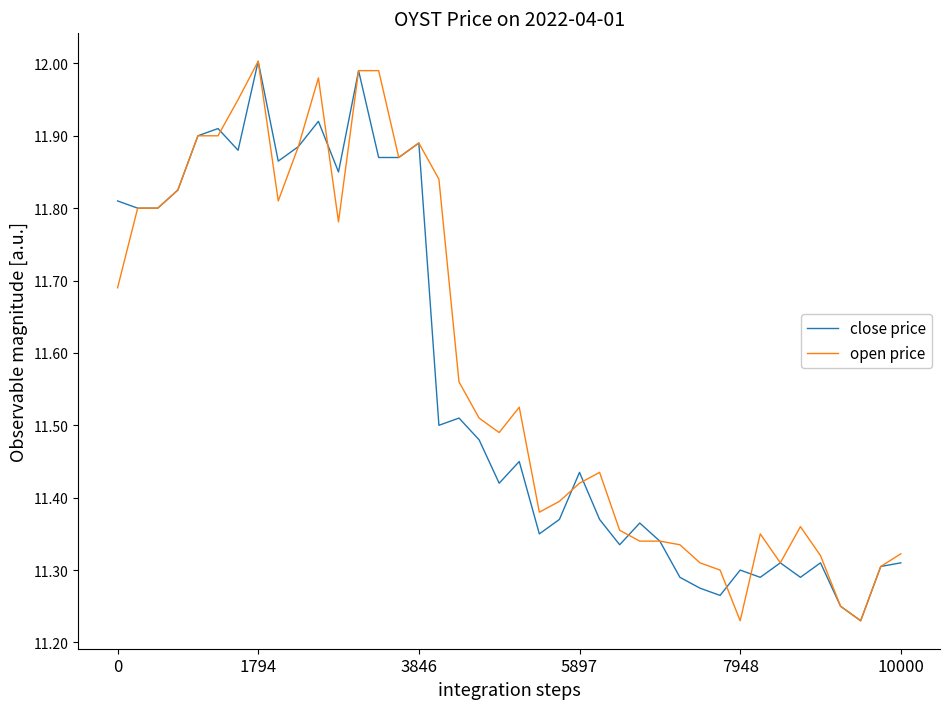

What is the value of the open price point at the 38th from the left?

11.2